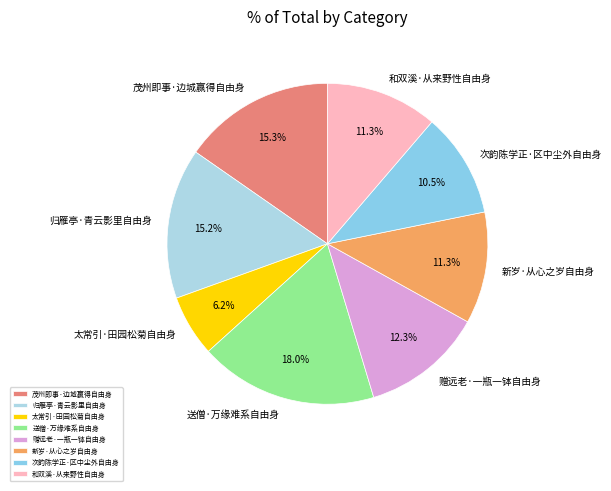

How many segments does this pie chart have?

8